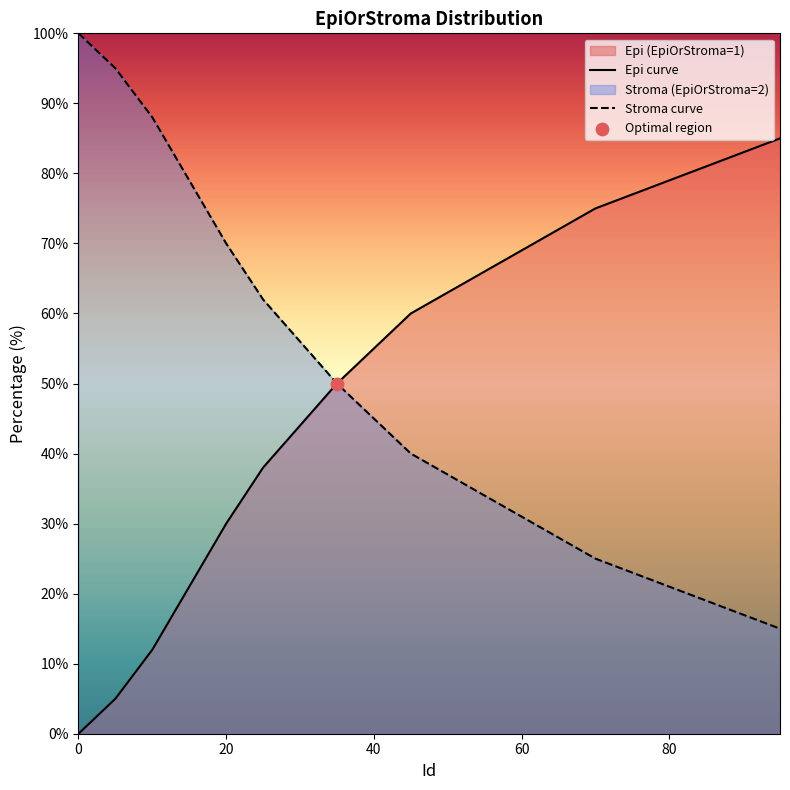

Which series reaches the maximum Y coordinate?

Stroma curve